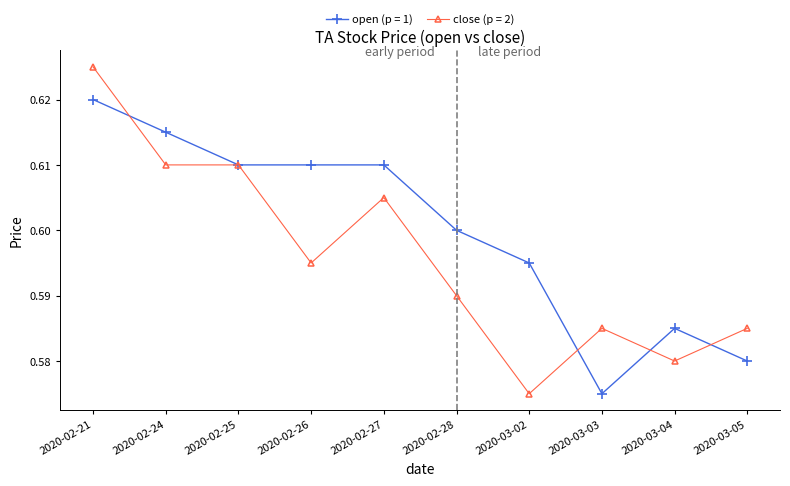

The open (p = 1) series shows 0.3 at 2020-02-28. True or false?

False